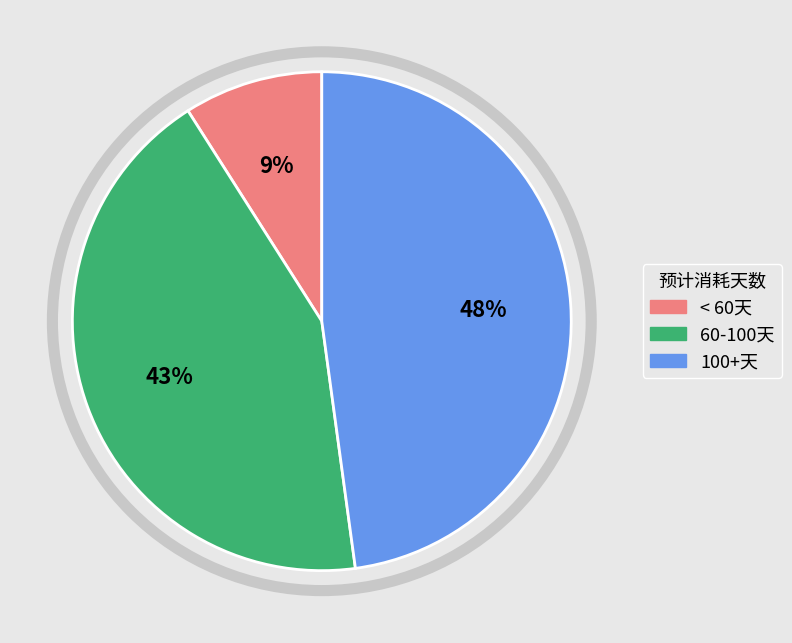

To the nearest percent, what is the average slice percentage?

33%